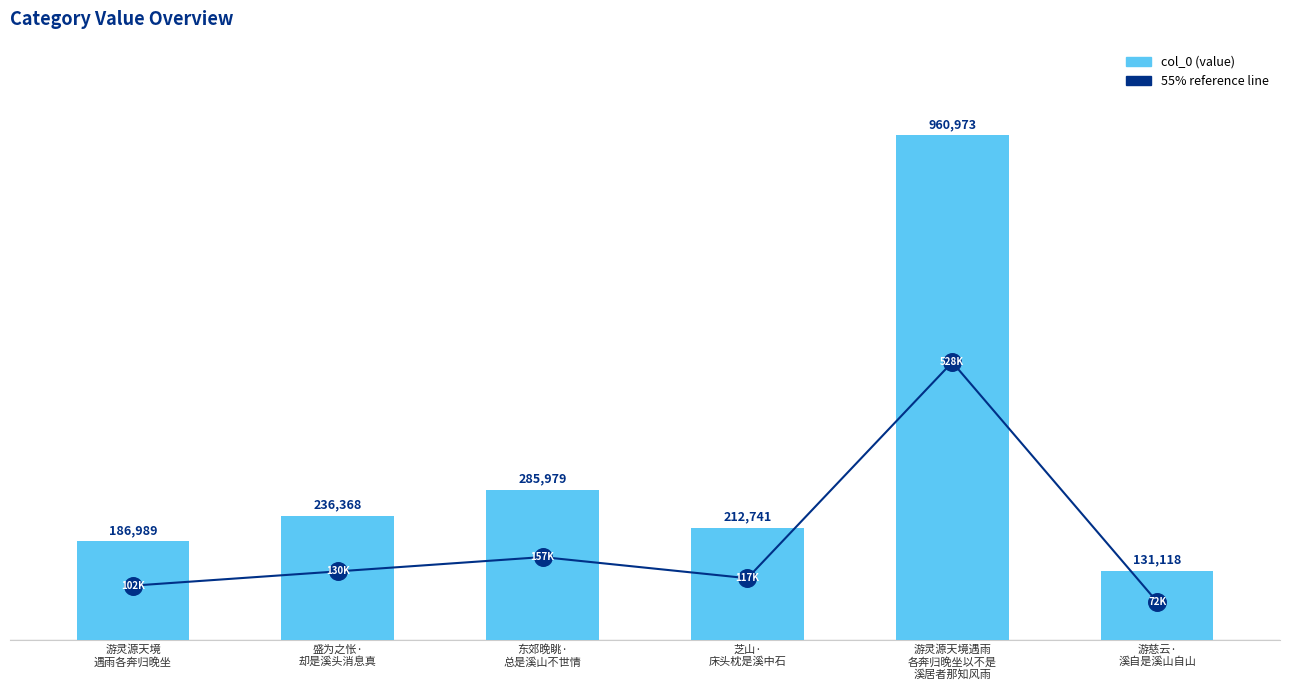

Between 游灵源天境遇雨
各奔归晚坐以不是
溪居者那知风雨 and 游慈云·
溪自是溪山自山, which is larger?

游灵源天境遇雨
各奔归晚坐以不是
溪居者那知风雨